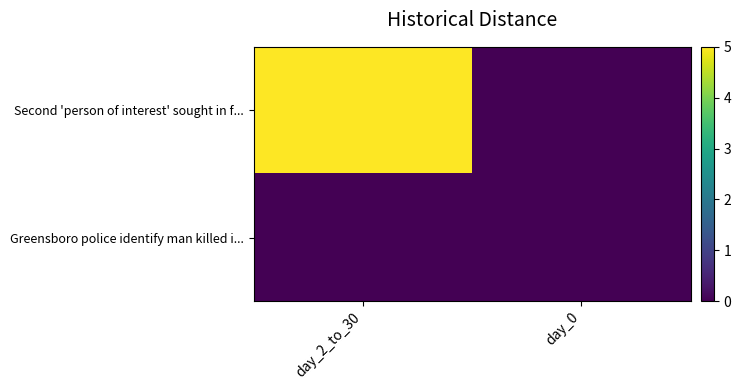

Which series has the largest range (max minus min)?

Second 'person of interest' sought in f...